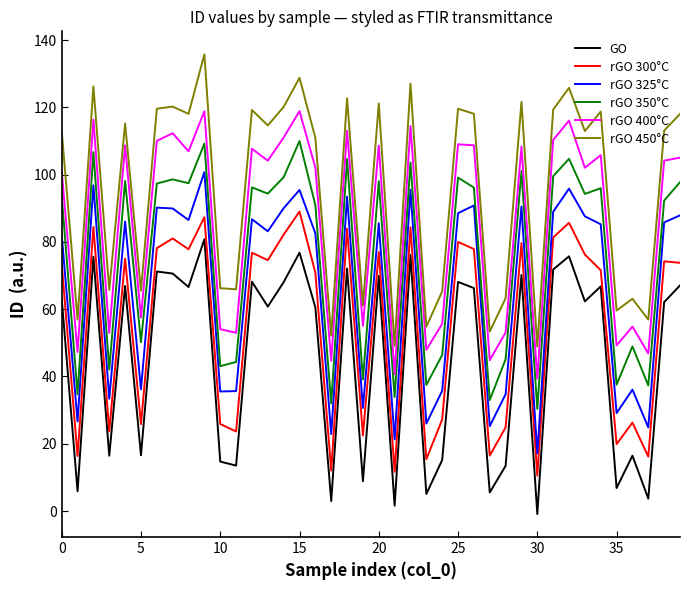

List the series in order of their peak value, highest first.

rGO 450°C, rGO 400°C, rGO 350°C, rGO 325°C, rGO 300°C, GO